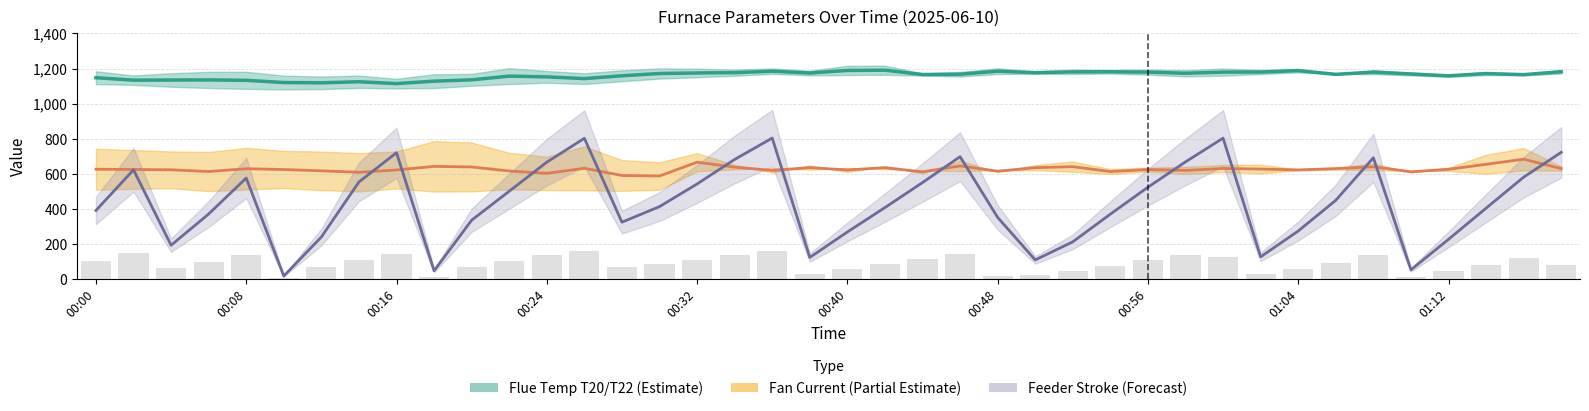

At how many categories does at least one series exceed 454?

40